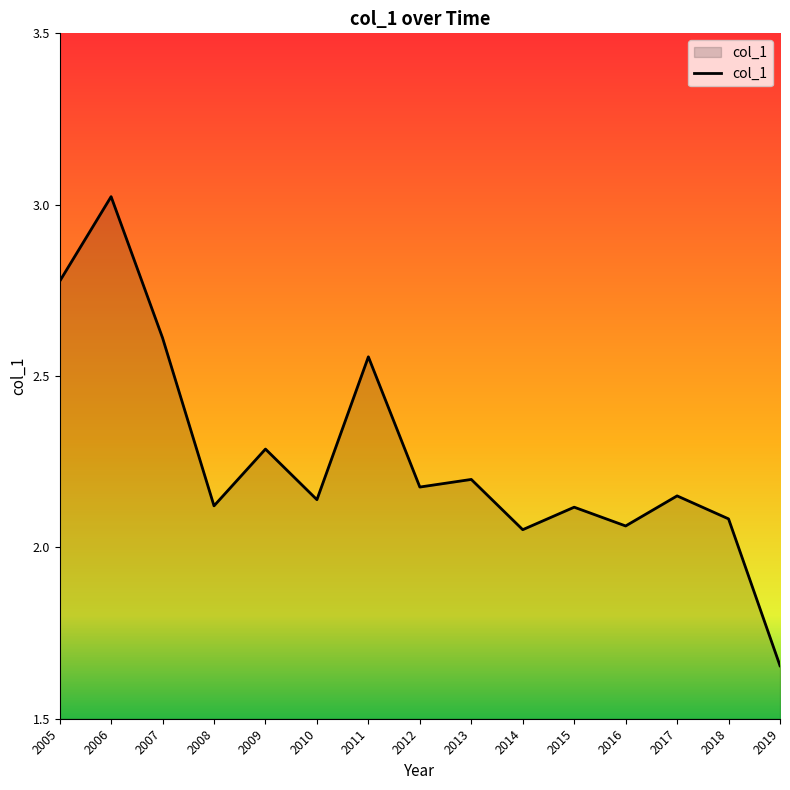

At which category does the chart reach its peak across all series?

2006